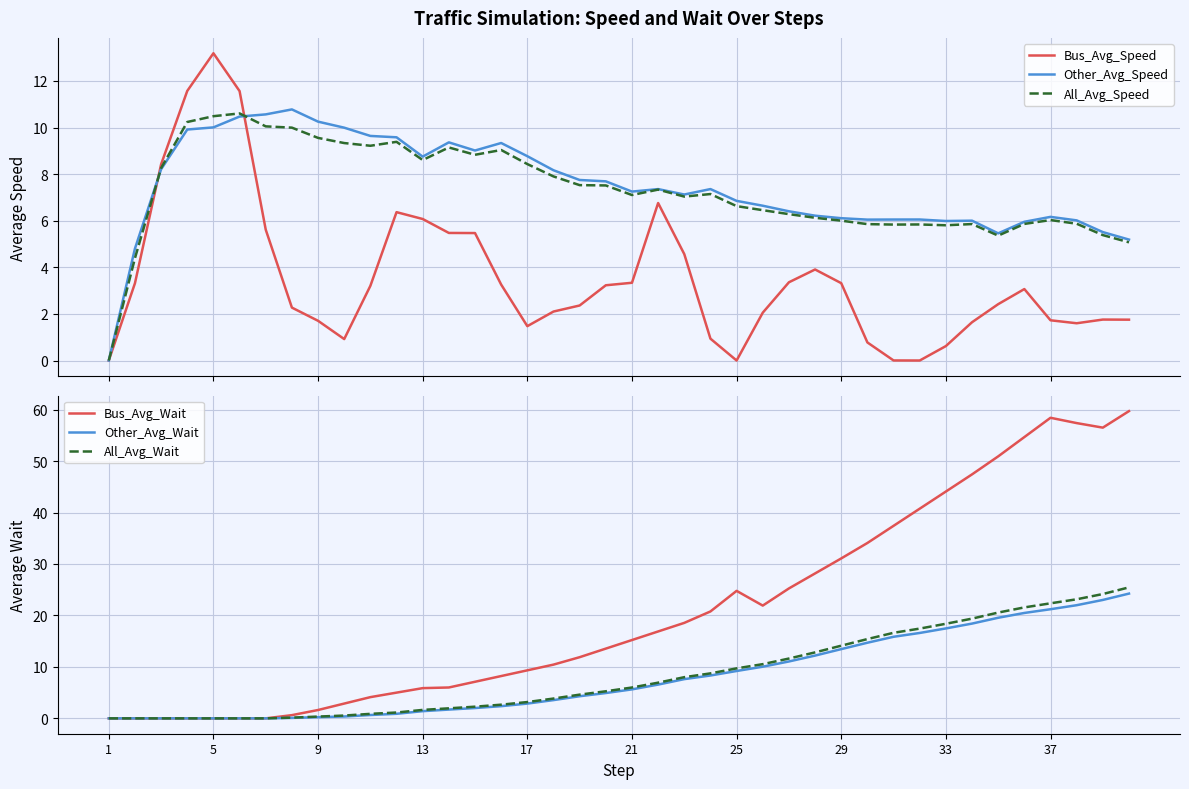

Which series has the widest spread of values?

Bus_Avg_Wait